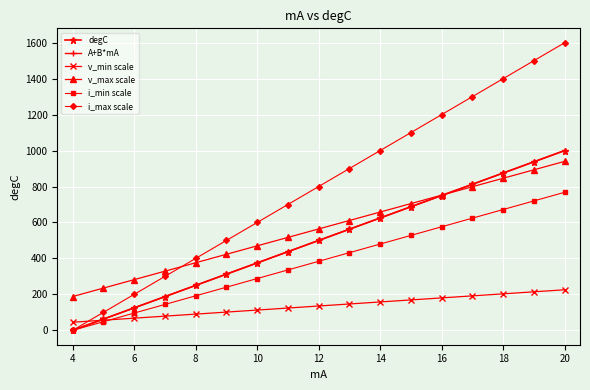

Is this an area chart (filled region under the line)?

No